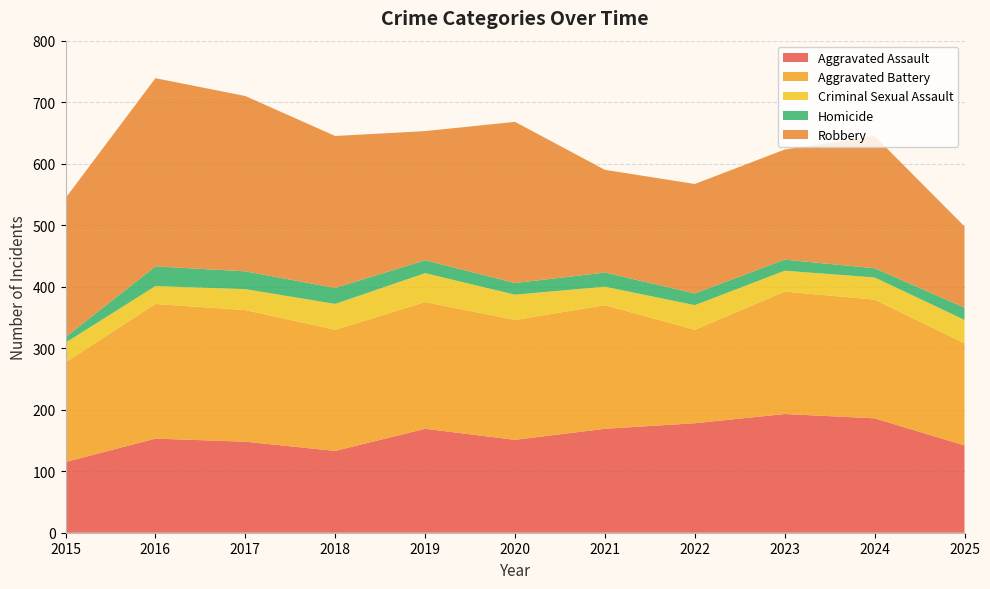

Reading right to left, what are all the values shown in this chart?

Aggravated Assault: 142	186	193	178	169	151	169	133	148	153	115
Aggravated Battery: 166	193	199	152	201	195	206	197	214	219	162
Criminal Sexual Assault: 38	36	34	40	30	41	47	42	34	29	32
Homicide: 20	15	18	19	23	19	21	26	29	32	9
Robbery: 132	215	179	178	167	262	210	247	285	306	226